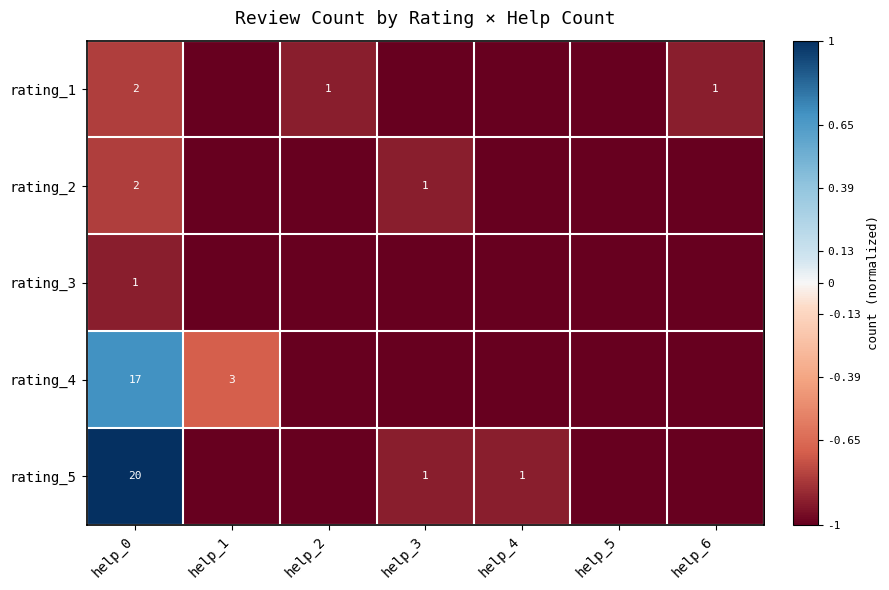

How many categories are shown in the chart?

7